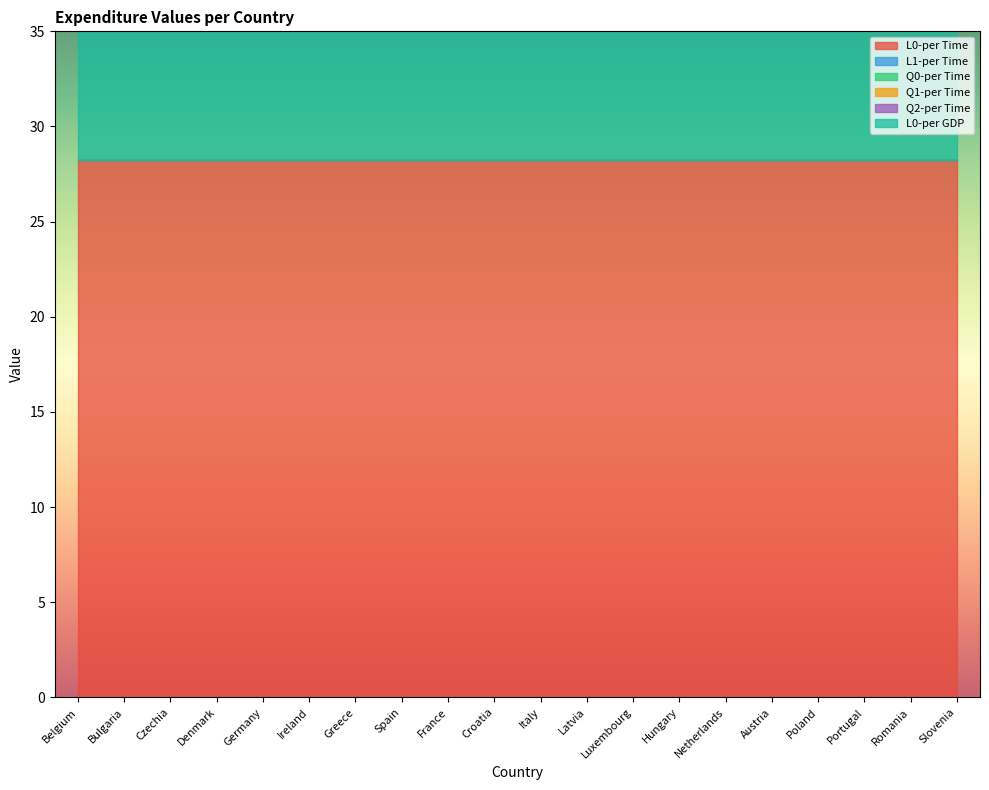

True or false: Q2-per Time and Q1-per Time intersect in this chart.

False